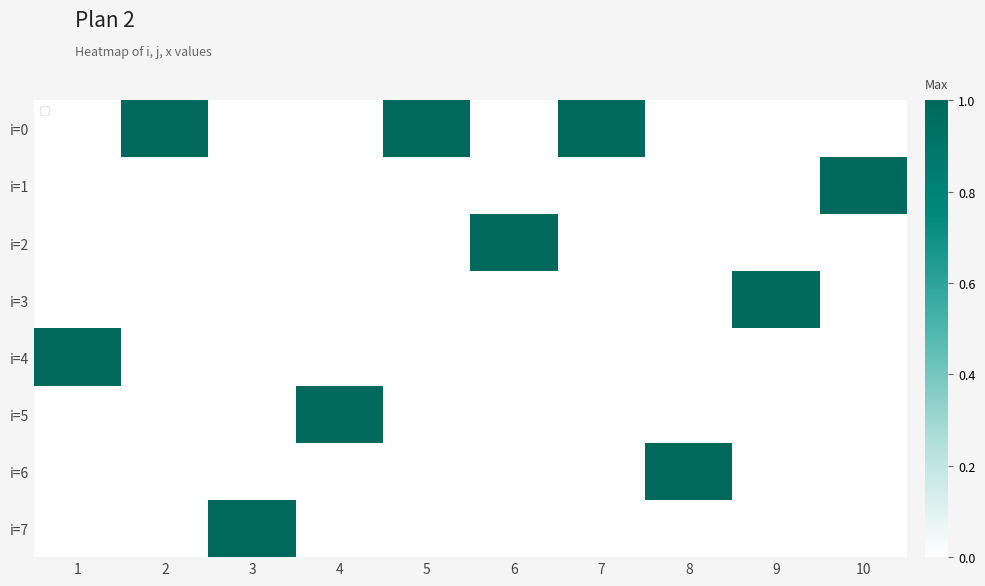

What is the difference between the highest and lowest values at 1?

1